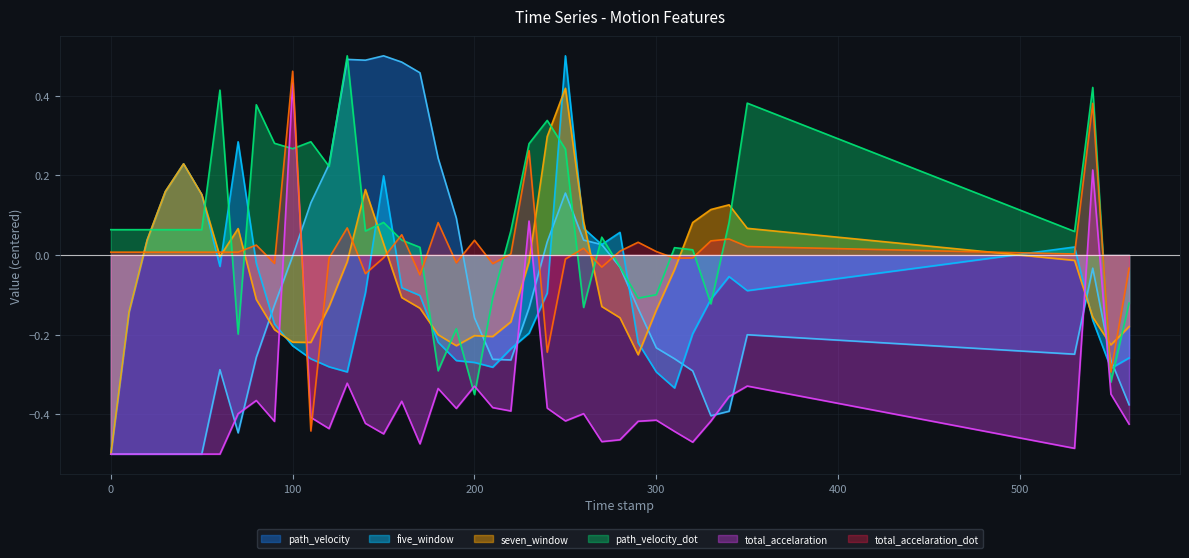

Reading right to left, extract all data points from this chart.

five_window: -0.3	-0.3	-0.2	0.0	-0.1	-0.1	-0.1	-0.2	-0.3	-0.3	-0.2	0.1	0.0	0.1	0.5	-0.1	-0.2	-0.2	-0.3	-0.3	-0.3	-0.2	-0.1	-0.1	0.2	-0.1	-0.3	-0.3	-0.3	-0.2	-0.2	-0.0	0.3	-0.0	0.2	0.2	0.2	0.0	-0.1	-0.5
seven_window: -0.2	-0.2	-0.2	-0.0	0.1	0.1	0.1	0.1	-0.0	-0.1	-0.3	-0.2	-0.1	0.1	0.4	0.3	-0.0	-0.2	-0.2	-0.2	-0.2	-0.2	-0.1	-0.1	0.0	0.2	-0.0	-0.1	-0.2	-0.2	-0.2	-0.1	0.1	-0.0	0.2	0.2	0.2	0.0	-0.1	-0.5
path_velocity_dot: -0.1	-0.3	0.4	0.1	0.4	0.1	-0.1	0.0	0.0	-0.1	-0.1	-0.0	0.0	-0.1	0.3	0.3	0.3	0.1	-0.1	-0.4	-0.2	-0.3	0.0	0.0	0.1	0.1	0.5	0.2	0.3	0.3	0.3	0.4	-0.2	0.4	0.1	0.1	0.1	0.1	0.1	0.1
path_velocity: -0.4	-0.3	-0.0	-0.2	-0.2	-0.4	-0.4	-0.3	-0.3	-0.2	-0.1	-0.0	0.0	0.0	0.2	0.0	-0.1	-0.3	-0.3	-0.2	0.1	0.2	0.5	0.5	0.5	0.5	0.5	0.2	0.1	-0.0	-0.1	-0.3	-0.4	-0.3	-0.5	-0.5	-0.5	-0.5	-0.5	-0.5
total_accelaration: -0.4	-0.3	0.2	-0.5	-0.3	-0.4	-0.4	-0.5	-0.4	-0.4	-0.4	-0.5	-0.5	-0.4	-0.4	-0.4	0.1	-0.4	-0.4	-0.3	-0.4	-0.3	-0.5	-0.4	-0.4	-0.4	-0.3	-0.4	-0.4	0.4	-0.4	-0.4	-0.4	-0.5	-0.5	-0.5	-0.5	-0.5	-0.5	-0.5
total_accelaration_dot: -0.0	-0.3	0.4	0.0	0.0	0.0	0.0	-0.0	-0.0	0.0	0.0	0.0	-0.0	0.0	-0.0	-0.2	0.3	0.0	-0.0	0.0	-0.0	0.1	-0.1	0.1	-0.0	-0.0	0.1	-0.0	-0.4	0.5	-0.0	0.0	0.0	0.0	0.0	0.0	0.0	0.0	0.0	0.0